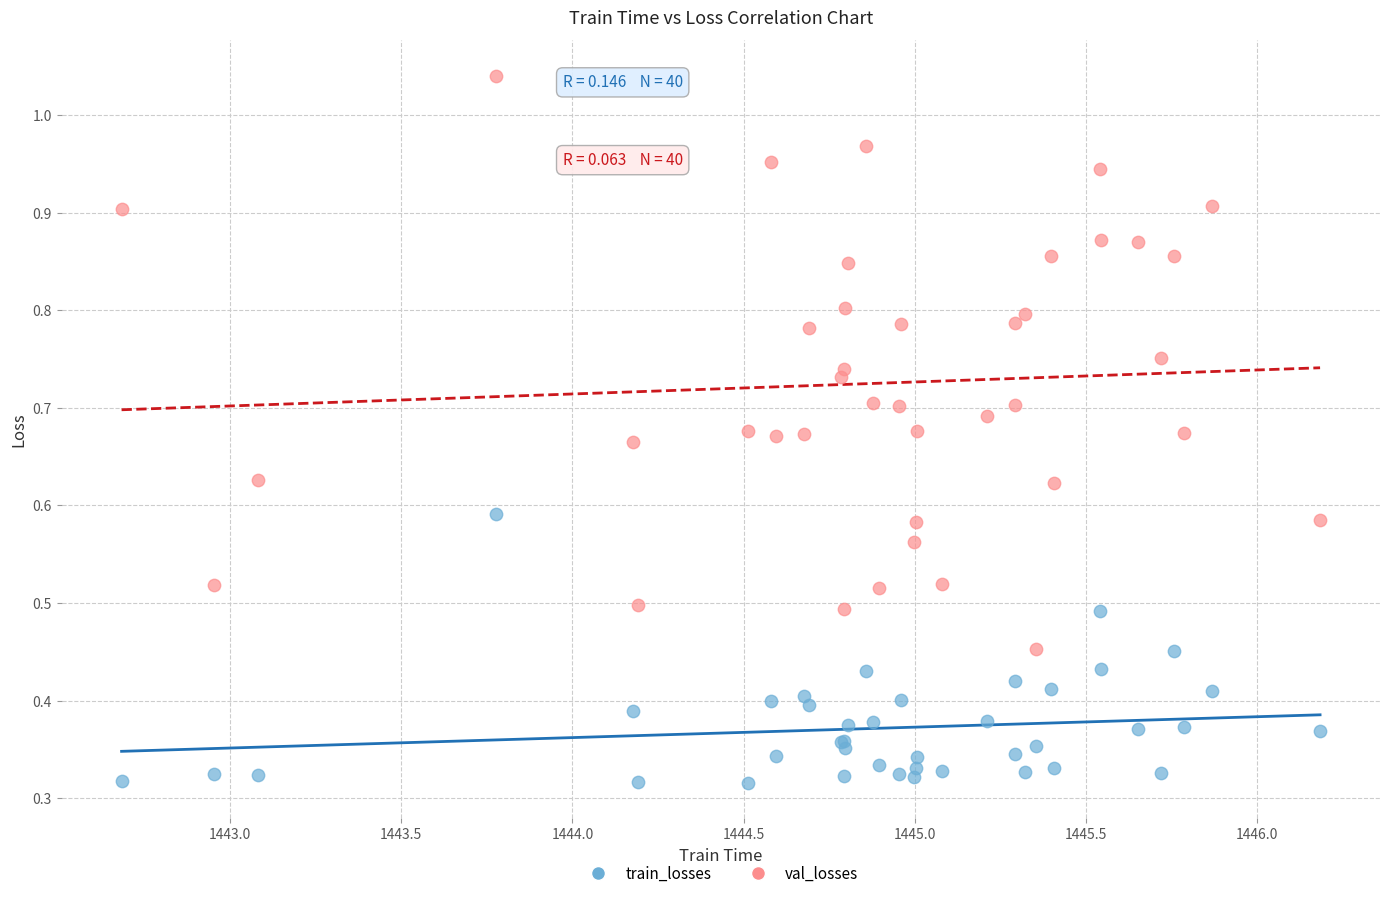

Which series reaches the minimum Y coordinate?

train_losses